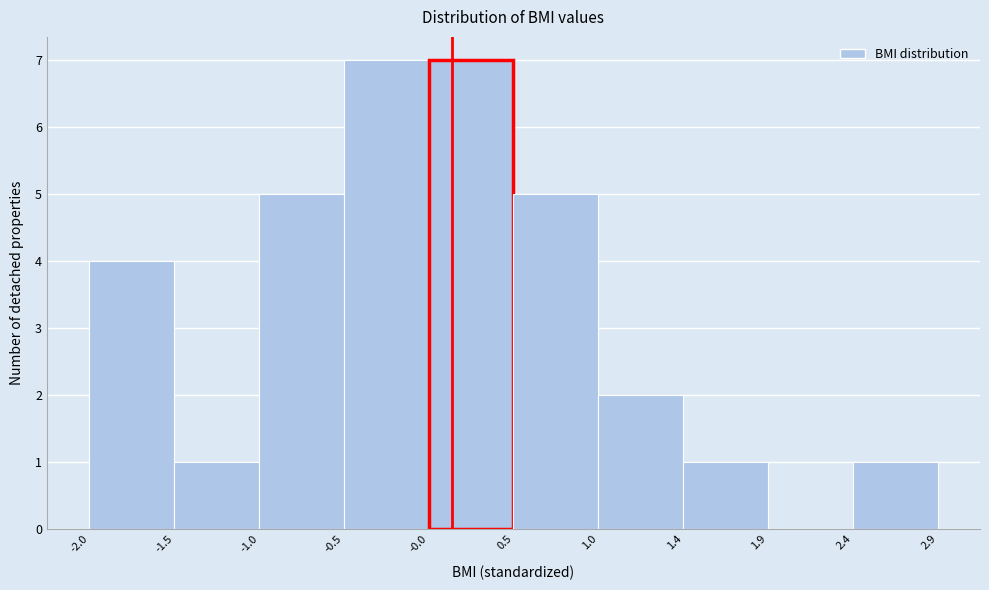

Reading left to right, list every bar in this chart as the range it spans on the x-axis followed by its height. The values are not printed on the chart, so give them approximately, as read against the axis.

-2.0 to -1.5: 4
-1.5 to -1.0: 1
-1.0 to -0.5: 5
-0.5 to -0.0: 7
-0.0 to 0.5: 7
0.5 to 1.0: 5
1.0 to 1.4: 2
1.4 to 1.9: 1
1.9 to 2.4: 0
2.4 to 2.9: 1